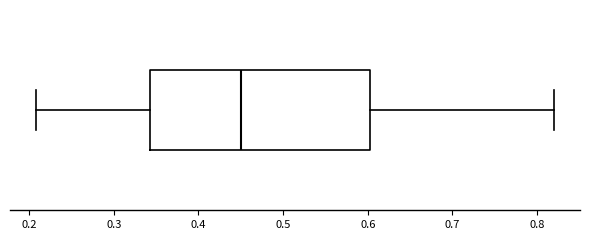

Transcribe this box plot: give where the median line is, the range the box spans, and where the two whiskers end, as read against the x-axis. The values are not printed on the chart, so give them approximately, as read against the axis.

median 0.45, box 0.34 to 0.60, whiskers 0.21 to 0.82